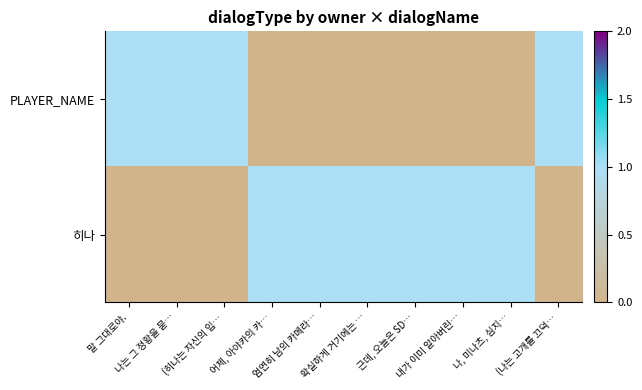

Count the number of categories in the chart.

10